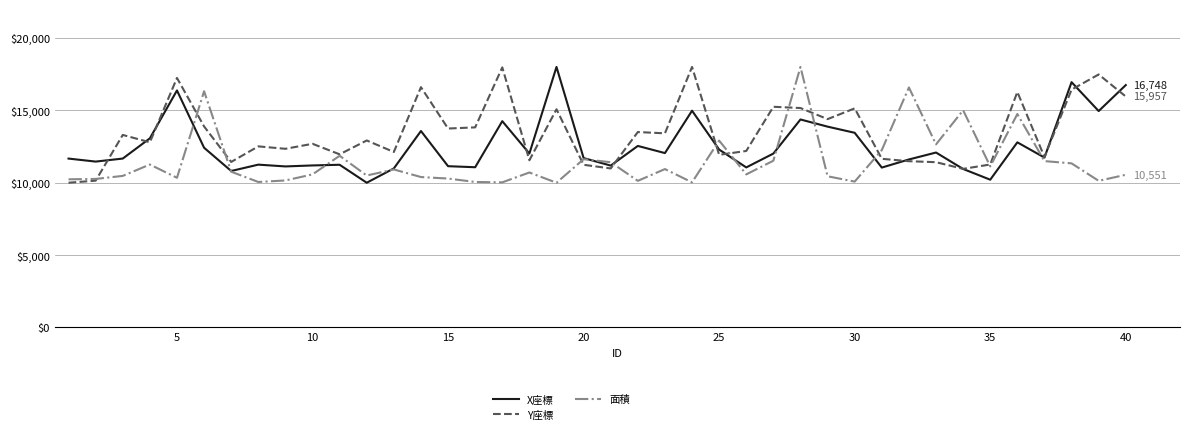

How many lines are shown in the chart?

3